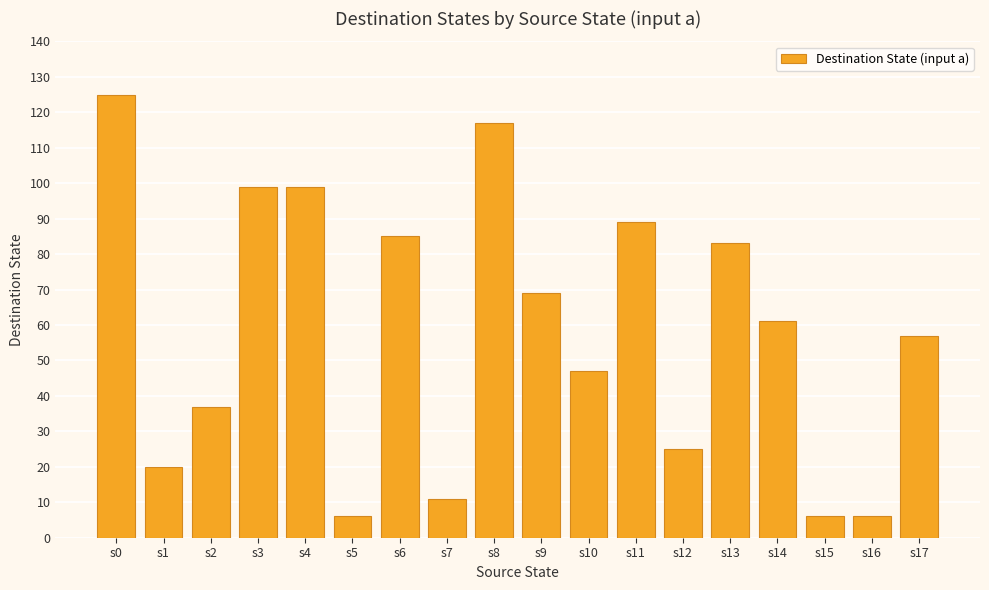

What is the change in value from s3 to s17?

-42